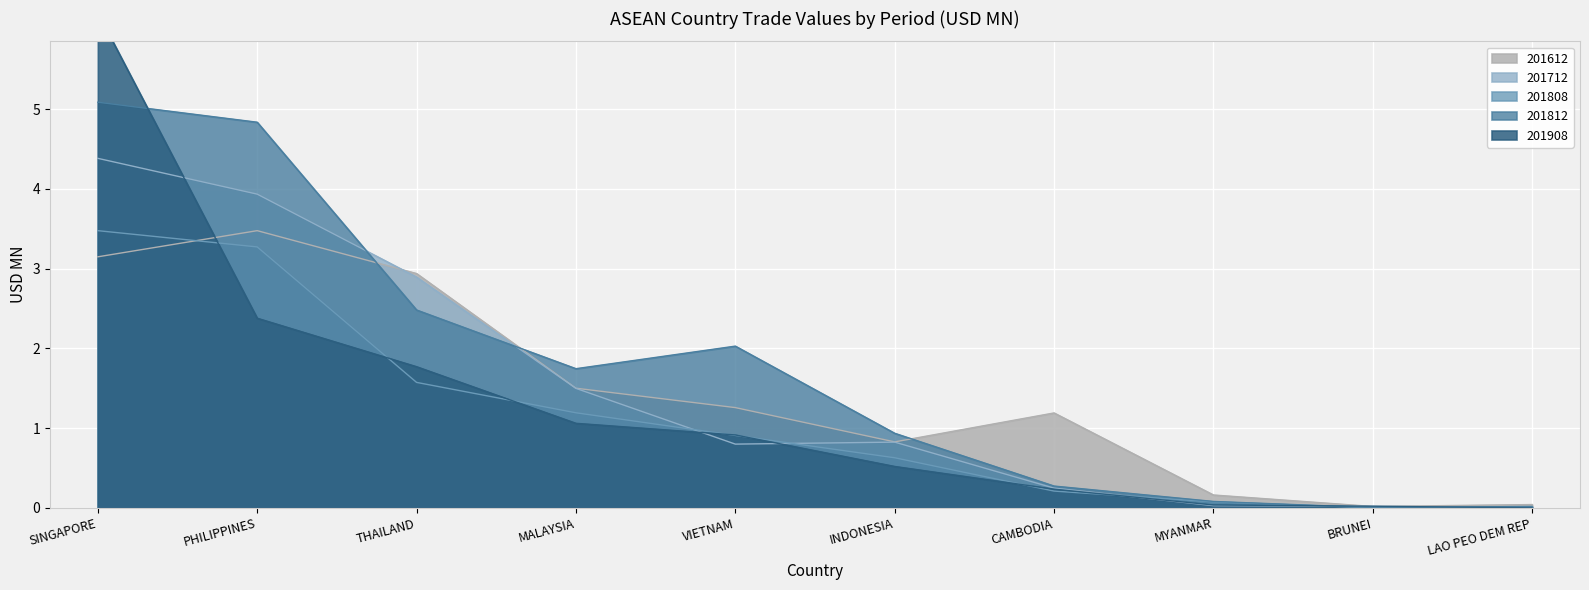

Rank the series at MALAYSIA from lowest to highest value.

201908, 201808, 201712, 201612, 201812